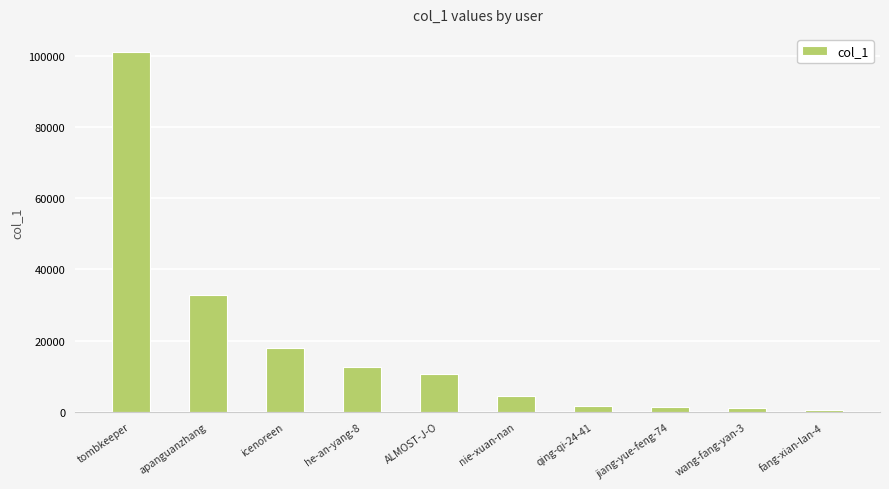

What is the label of the 1st bar from the right?

fang-xian-lan-4